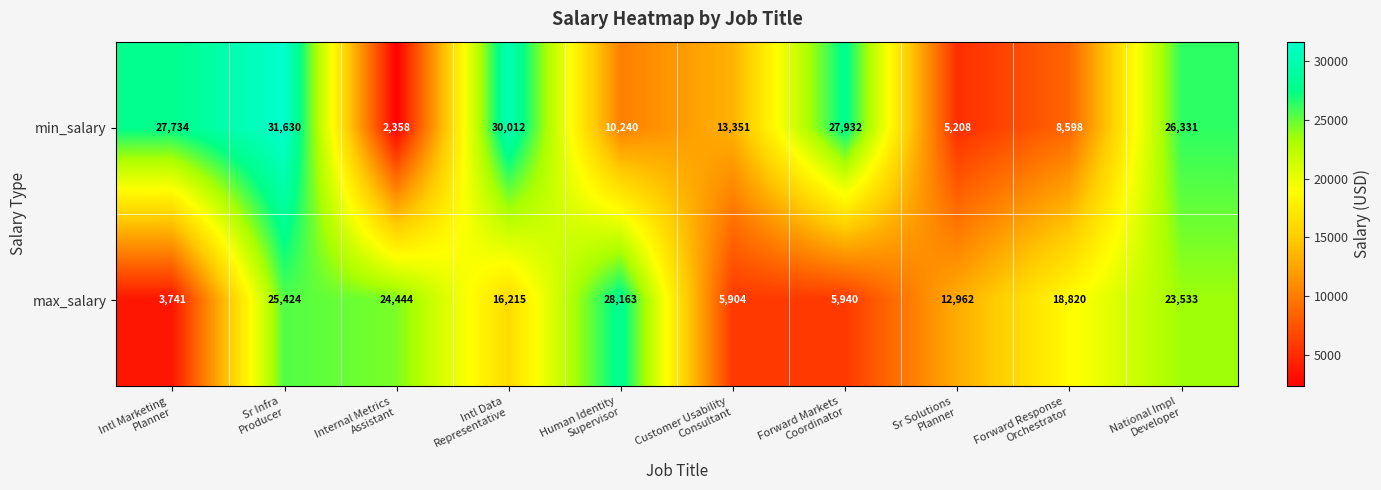

Between Sr Infra
Producer and Customer Usability
Consultant, which series saw the biggest shift?

max_salary